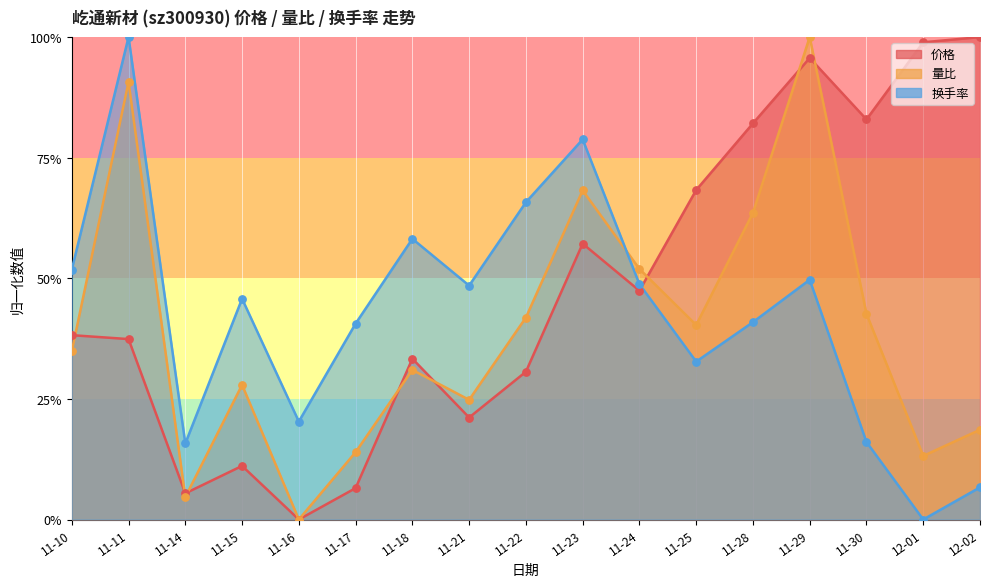

What are all the series names shown in the legend?

价格, 量比, 换手率